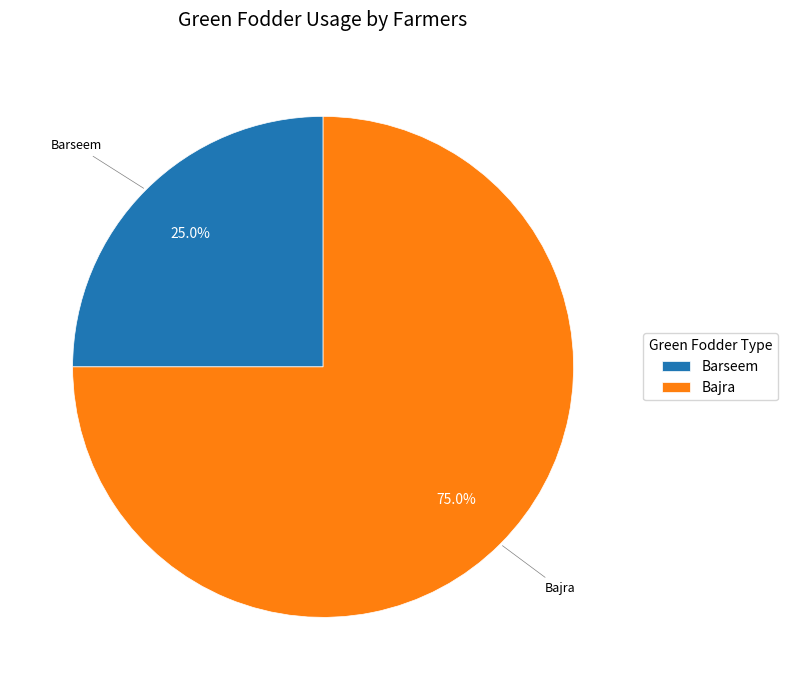

Rank the categories by value from lowest to highest.

Barseem, Bajra